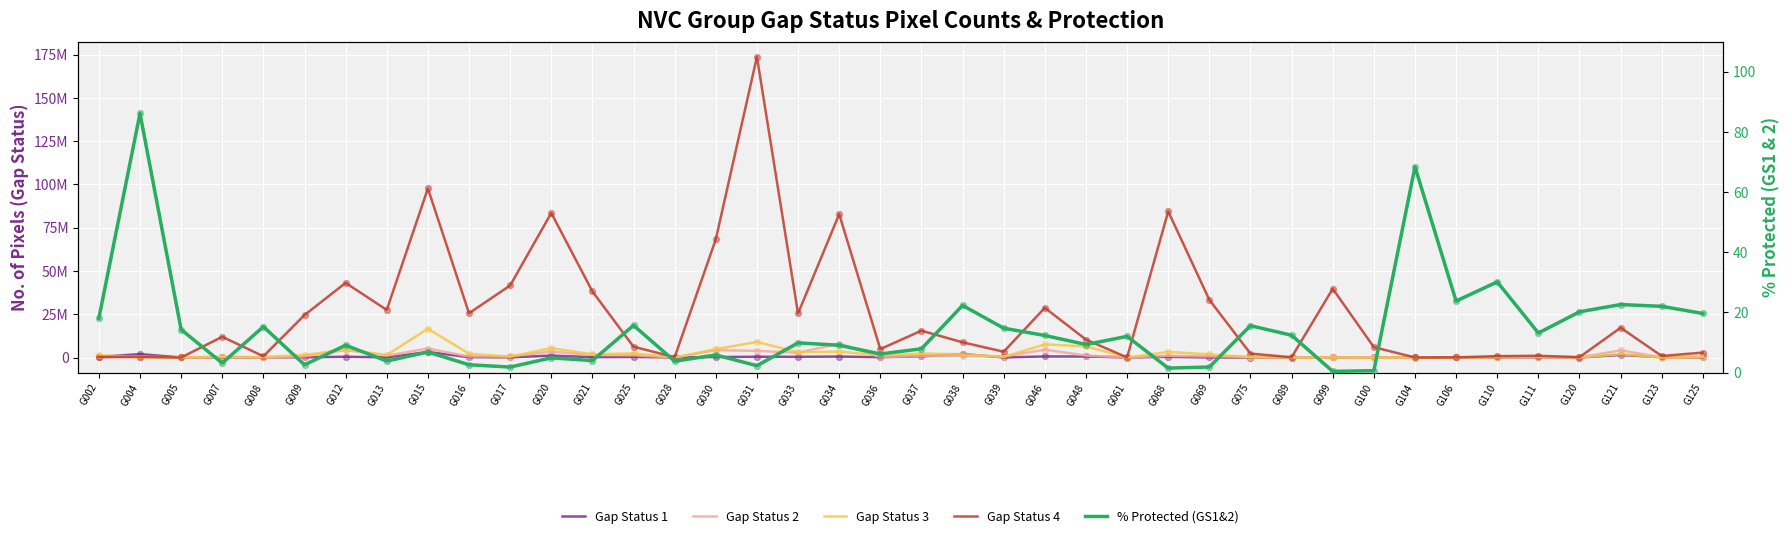

Which series has the largest total across all categories?

Gap Status 4